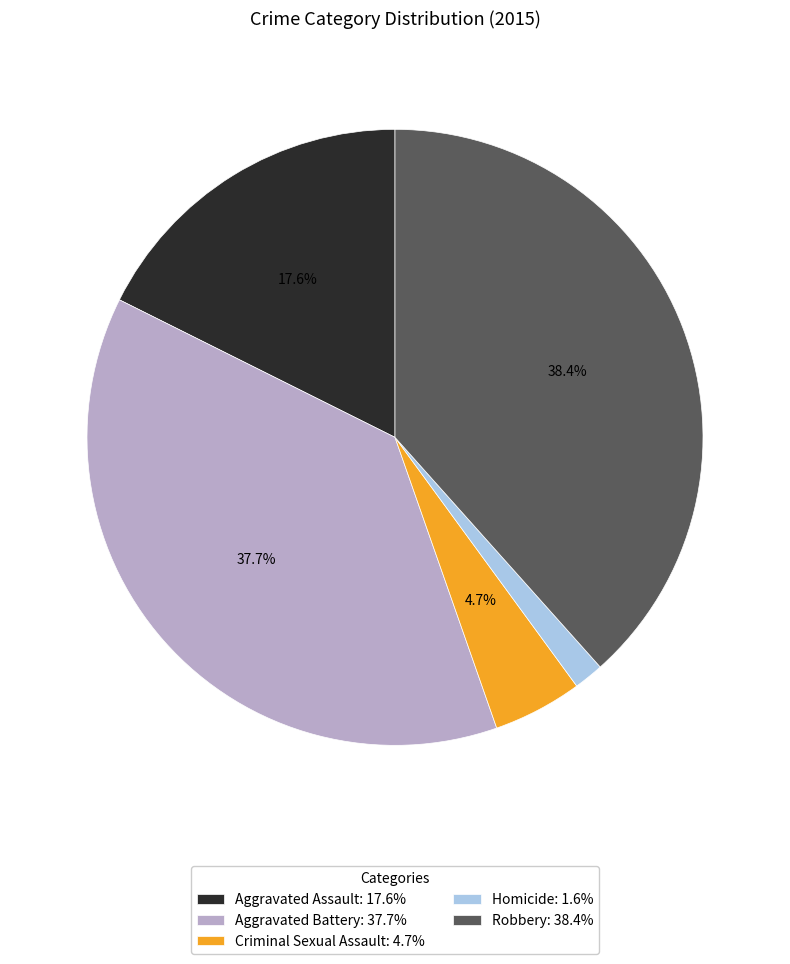

How many segments does this pie chart have?

5